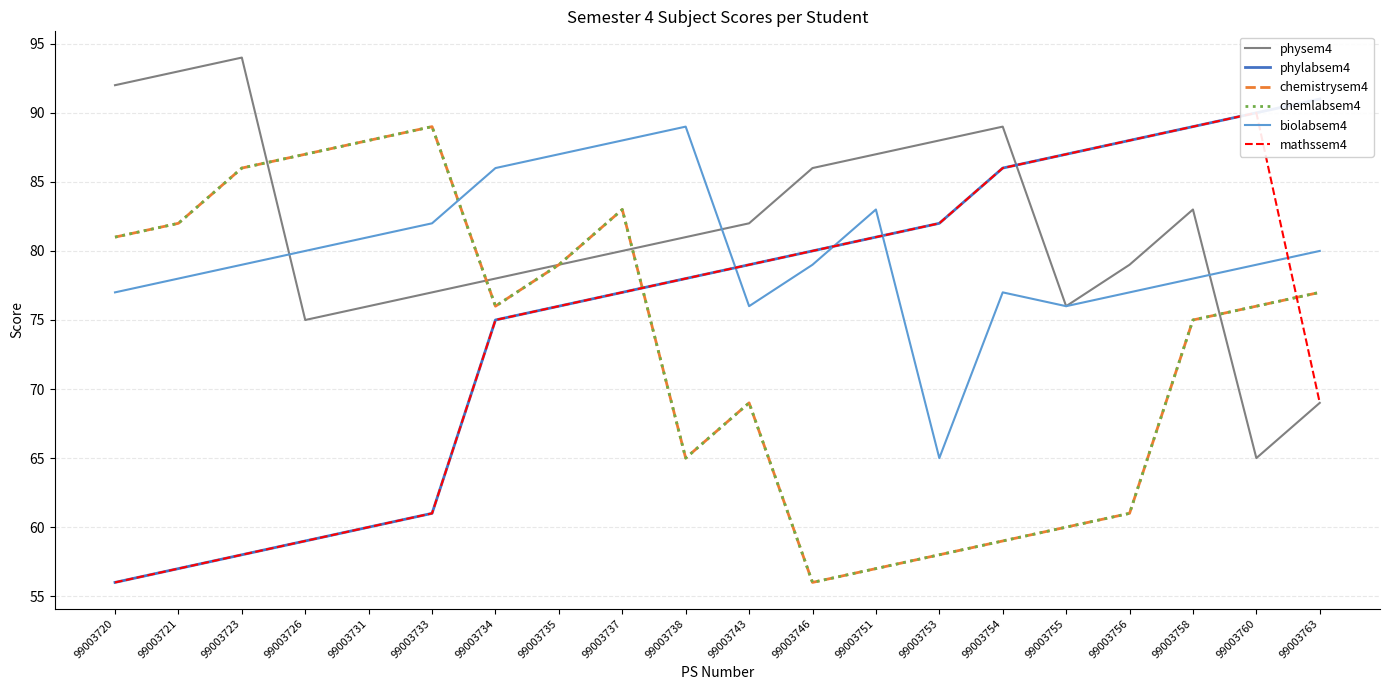

What is the value of the physem4 point at the 4th from the left?

75